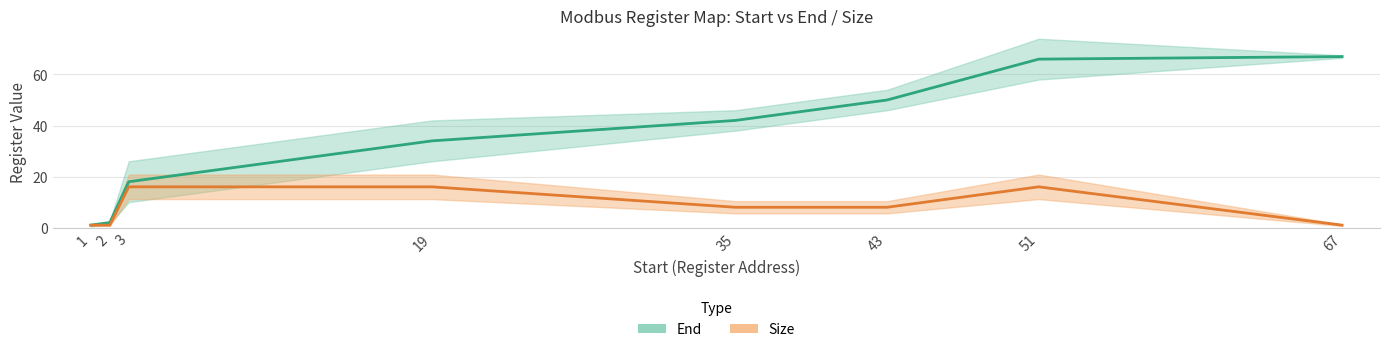

What is the difference between the Size values at 43 and 51?

8